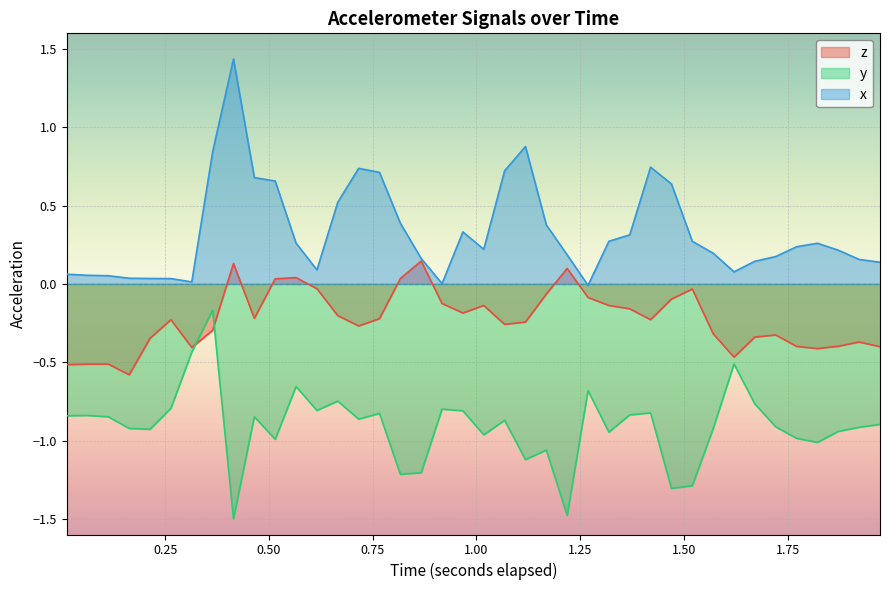

Does the chart display data point markers on the line(s)?

No